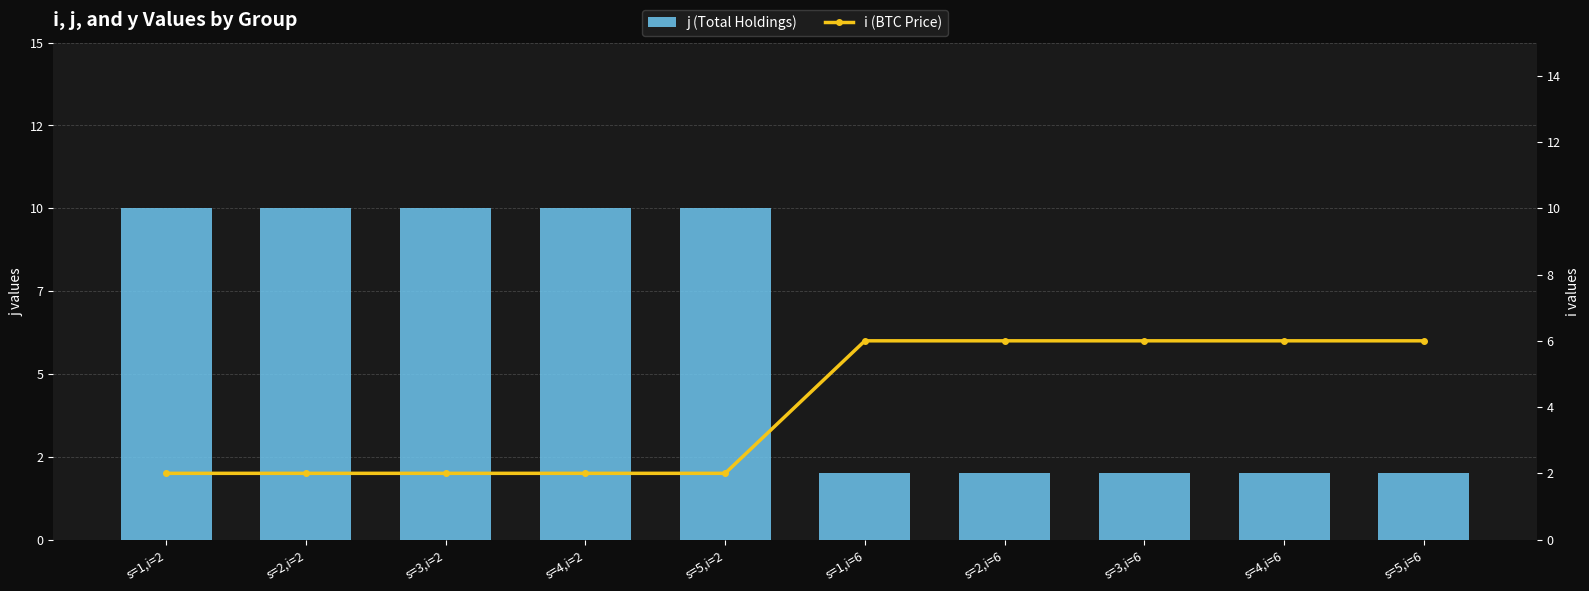

What position from the right is s=5,i=2?

6